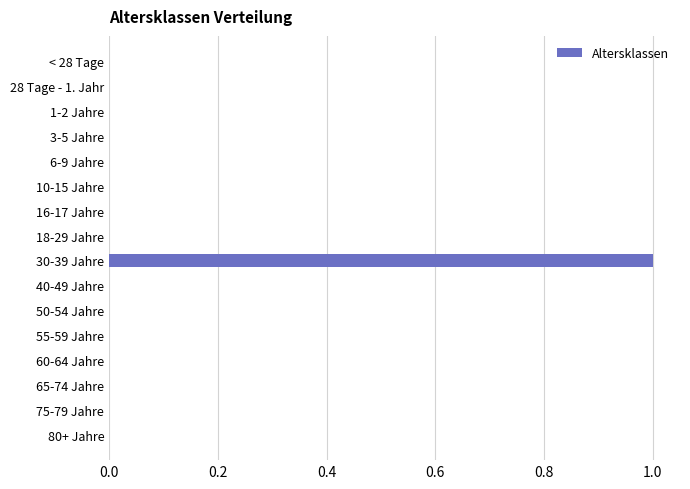

Which category has the highest value across all series?

30-39 Jahre